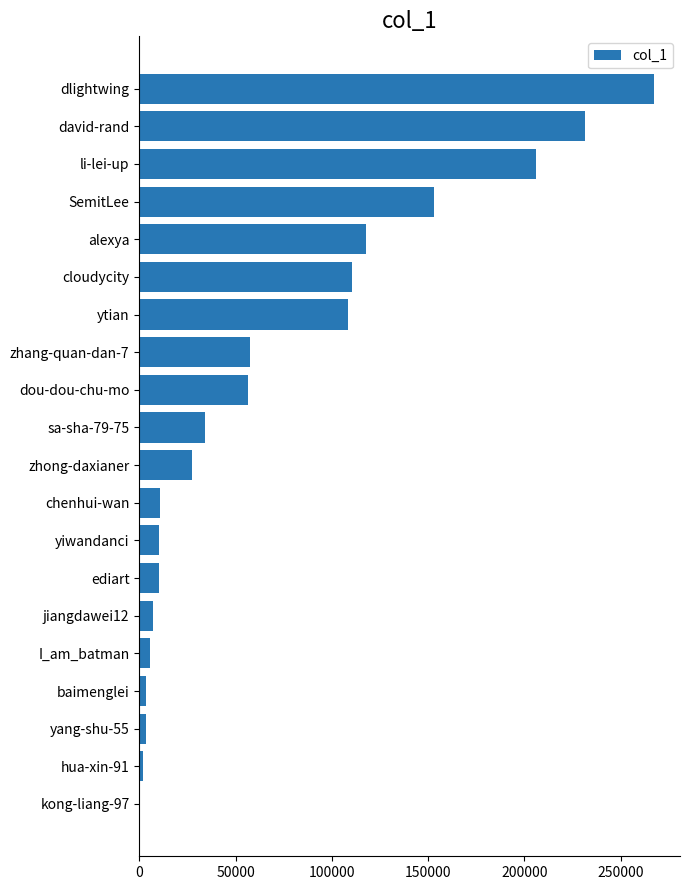

What value does the data have at dou-dou-chu-mo?

56674